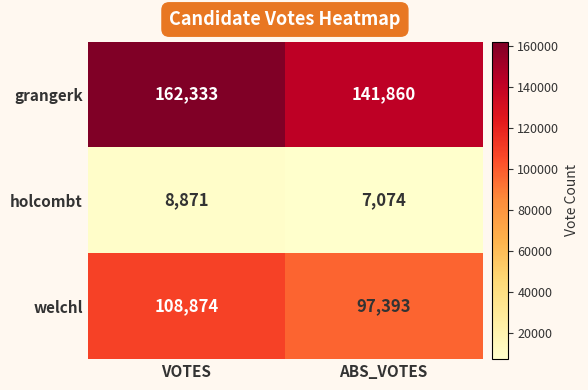

What is the total value across all series at ABS_VOTES?

246327